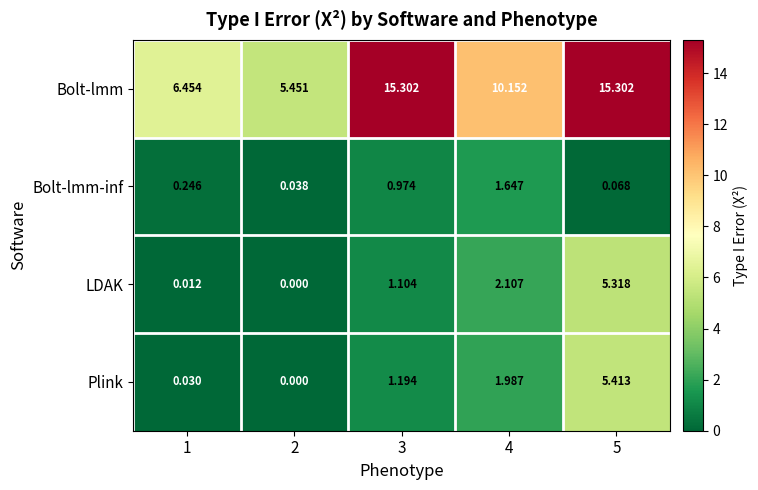

Is the value of Bolt-lmm at 1 greater than the value of LDAK at 5?

Yes